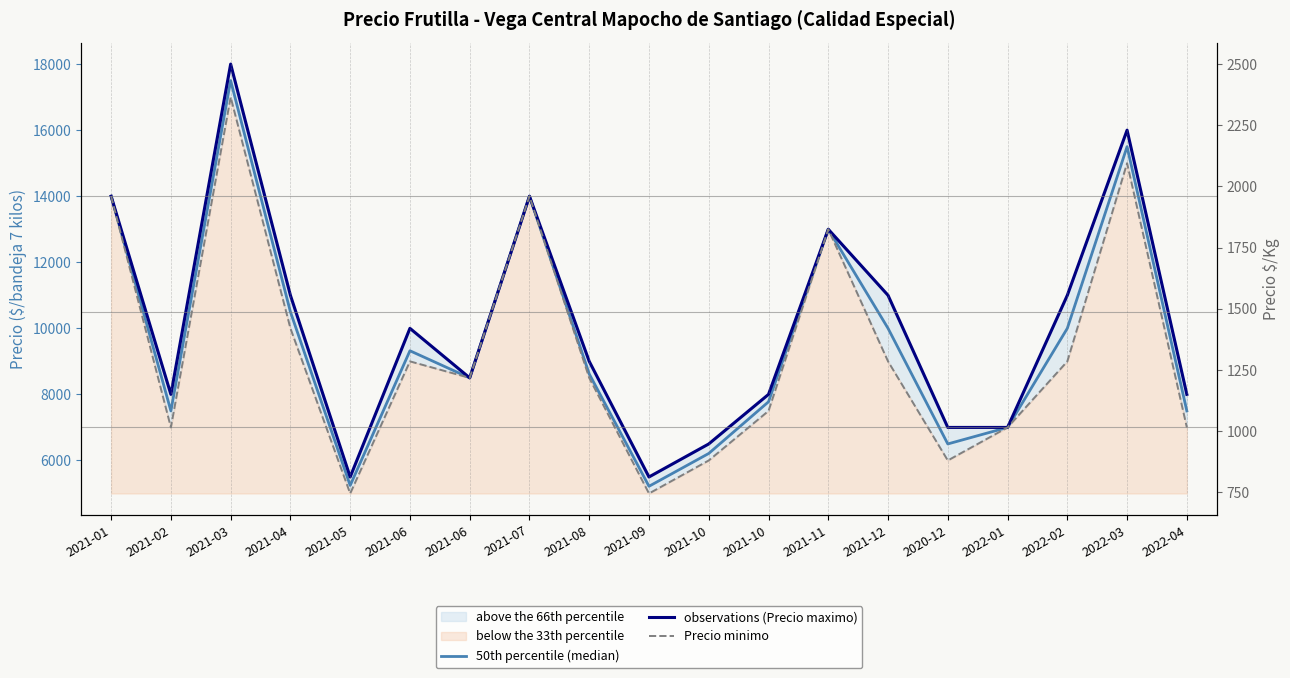

What is the label of the 13th point from the right?

2021-06